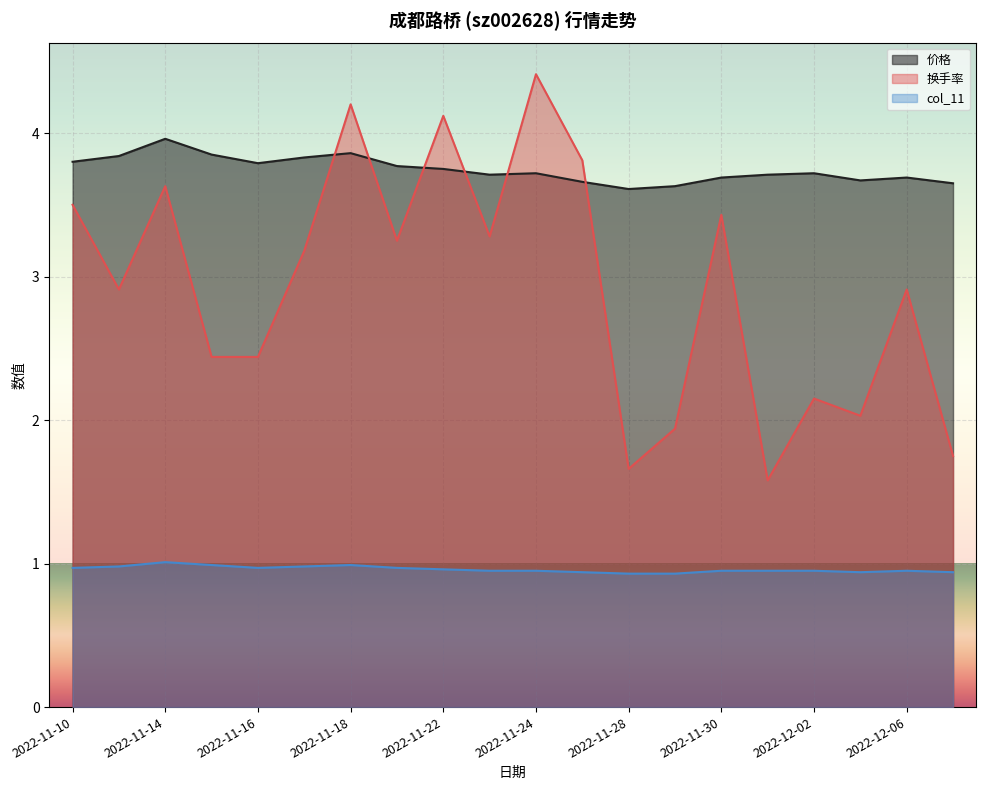

List the series in order of their overall mean, lowest first.

col_11, 换手率, 价格